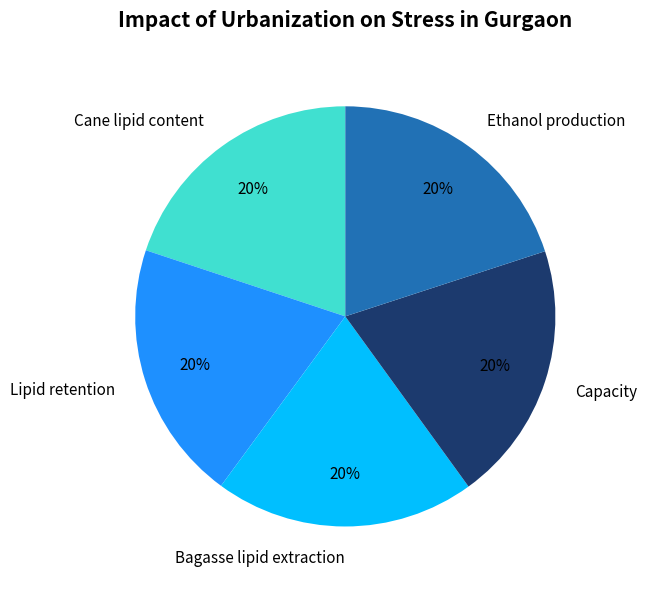

How many slices are in this pie chart?

5